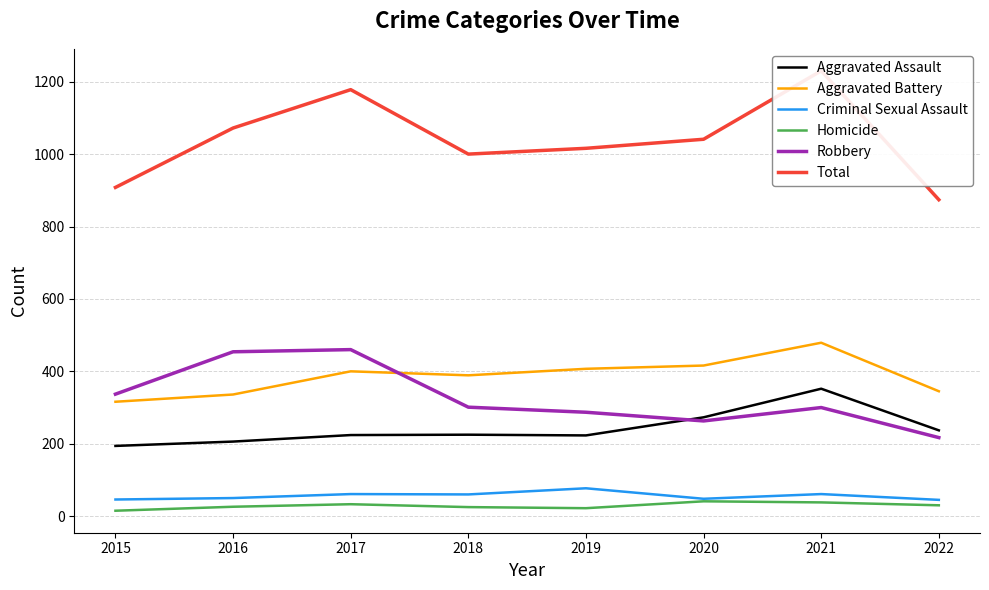

Which category has the highest value in the Criminal Sexual Assault series?

2019